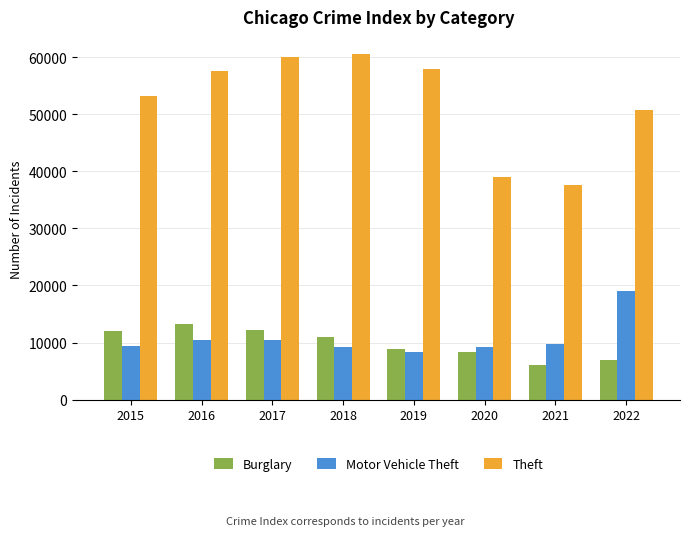

Which category has the highest value across all series?

2018